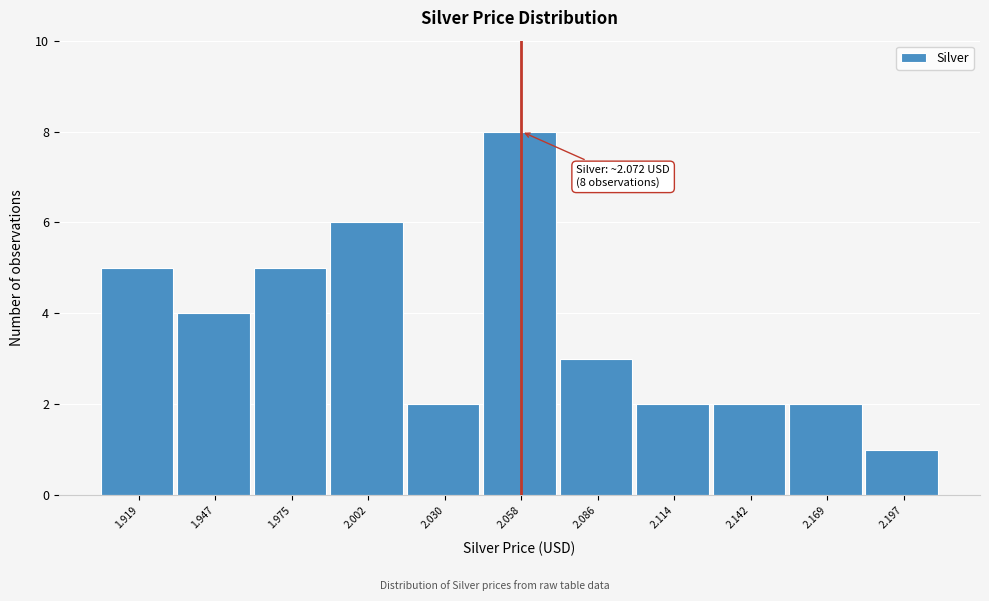

Reading left to right, transcribe all the data shown in this chart.

5	4	5	6	2	8	3	2	2	2	1